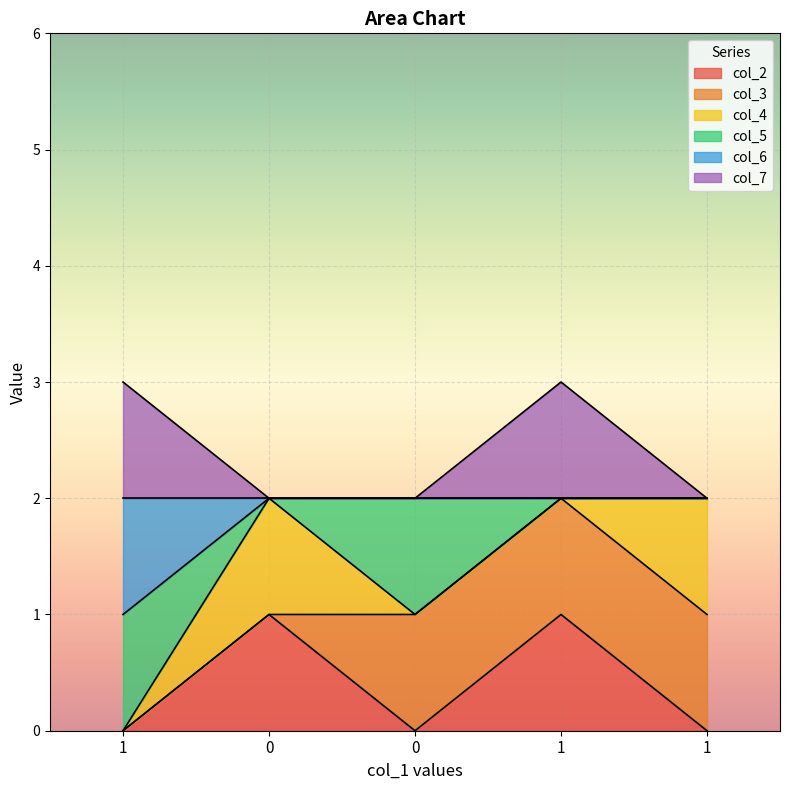

How many lines are shown in the chart?

6